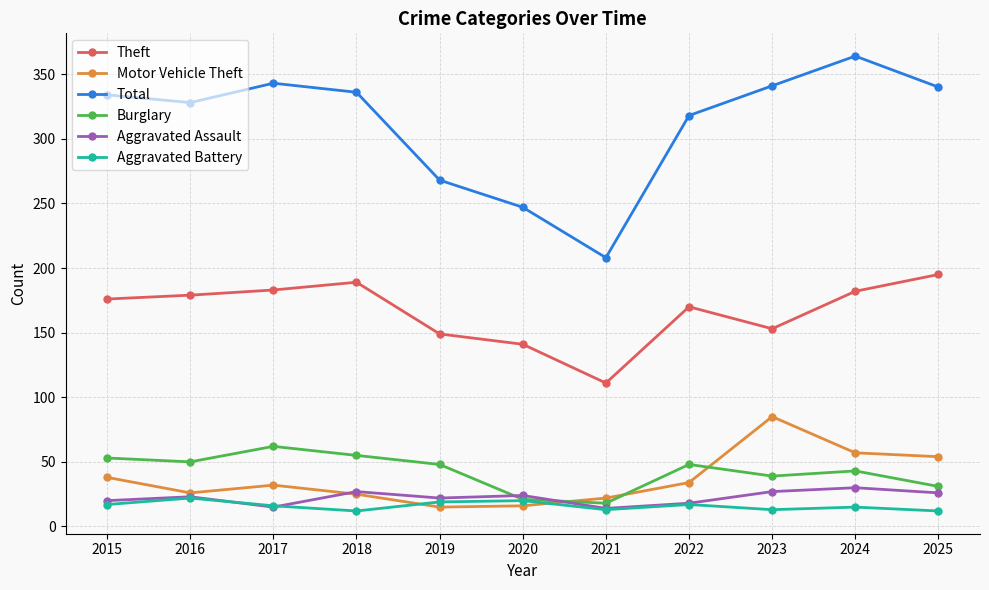

What is the approximate value of Aggravated Assault at 2022, to the nearest 10?

20